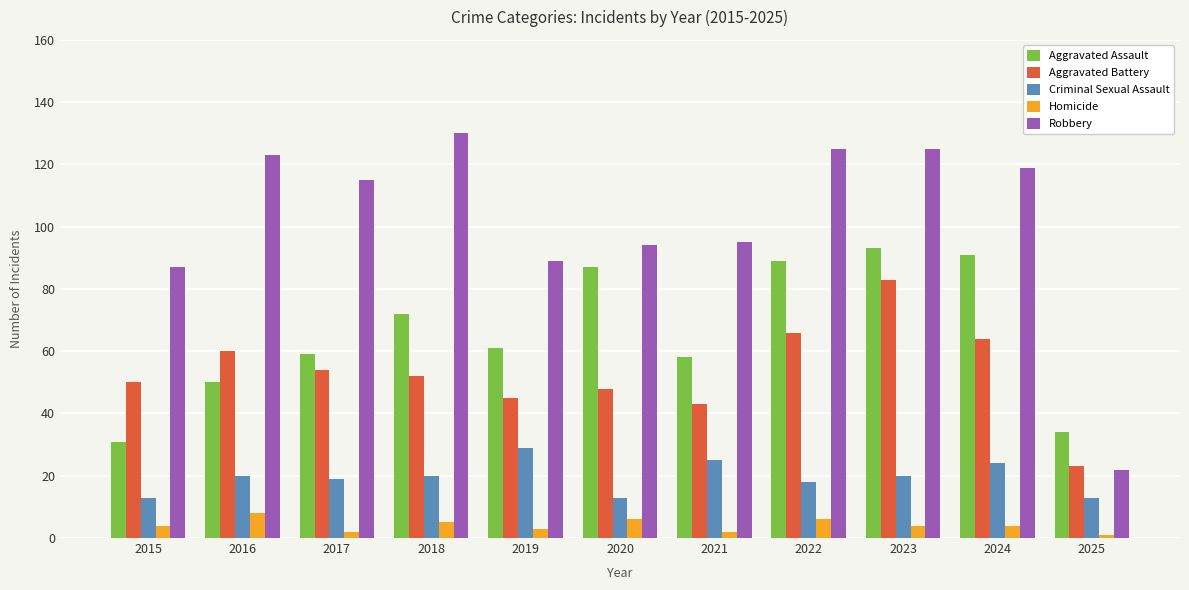

How many bars are there in total?

55